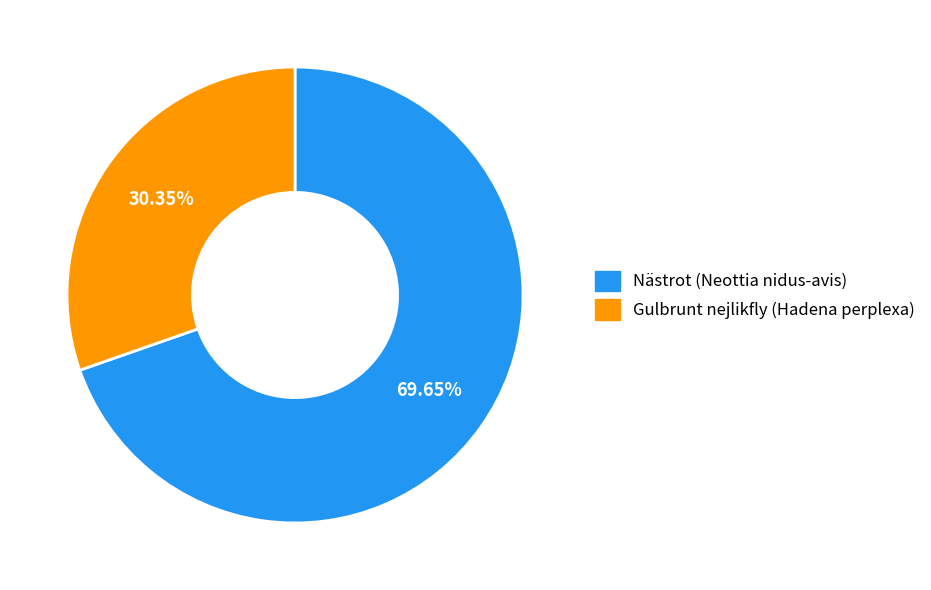

Which has a higher value, Gulbrunt nejlikfly (Hadena perplexa) or Nästrot (Neottia nidus-avis)?

Nästrot (Neottia nidus-avis)